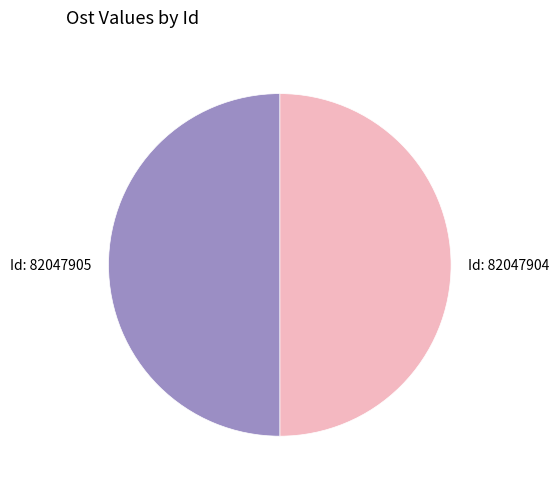

What is the ratio of the value at Id: 82047905 to the value at Id: 82047904?

1.0